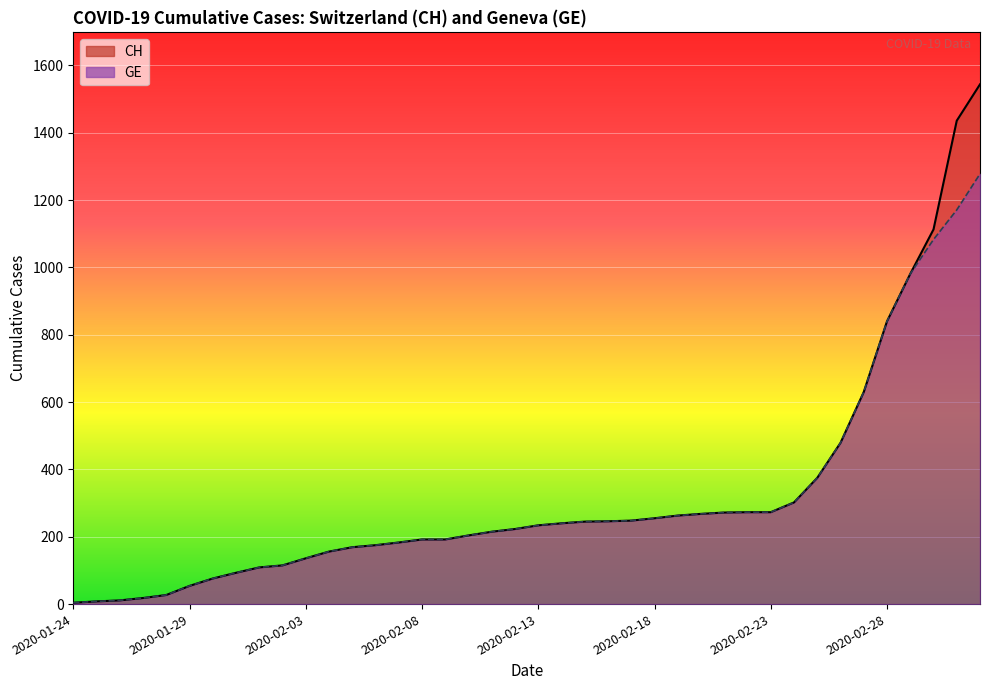

True or false: GE and CH intersect in this chart.

False